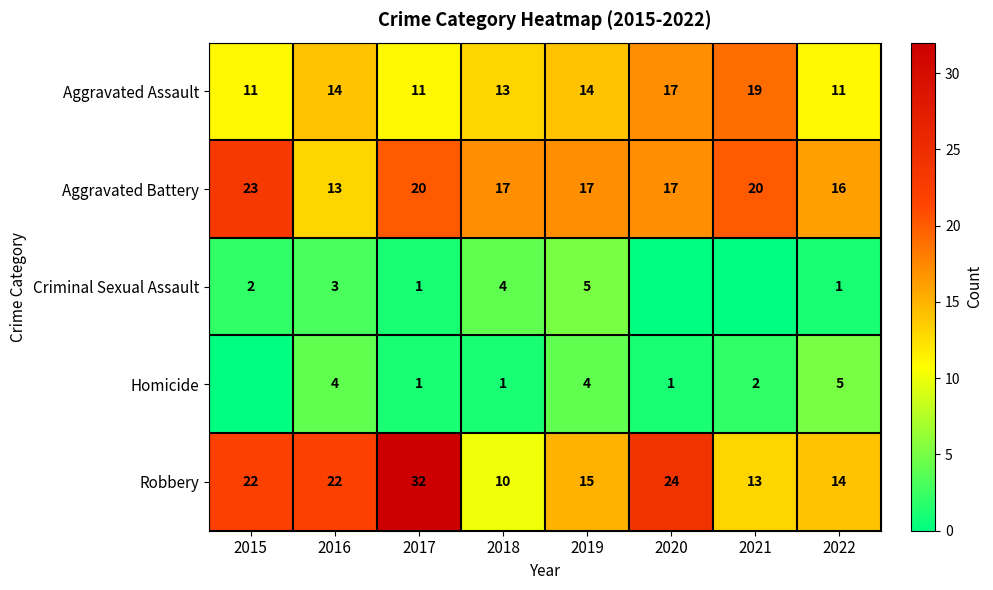

What is the average value of the Robbery series?

19